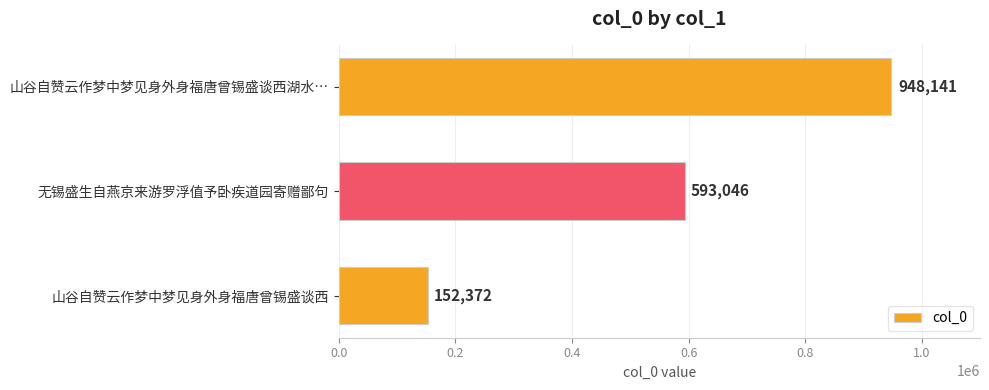

How many distinct data groups are displayed?

1